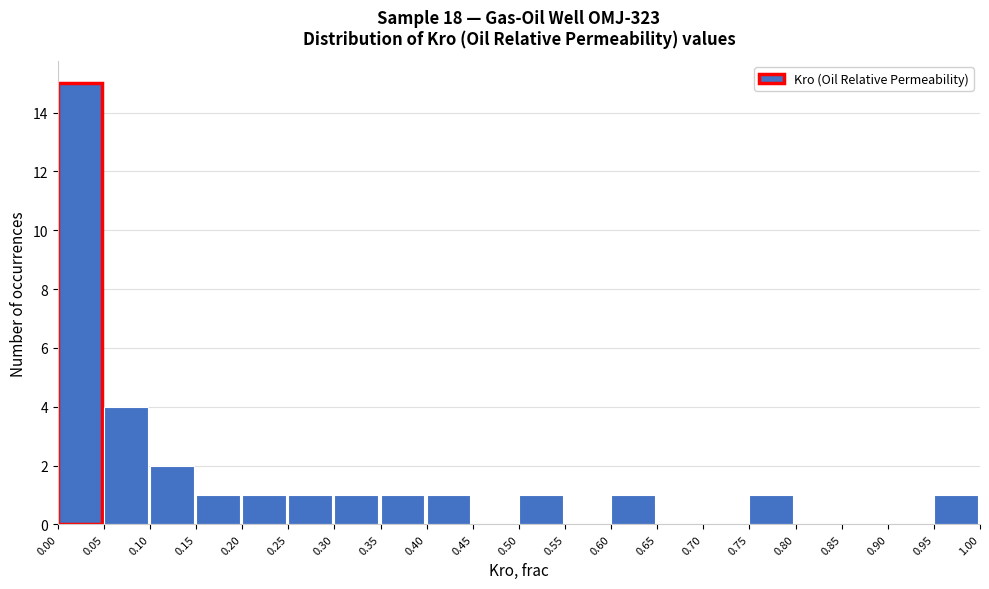

Which range on the x-axis has the tallest bar?

0.00 to 0.05